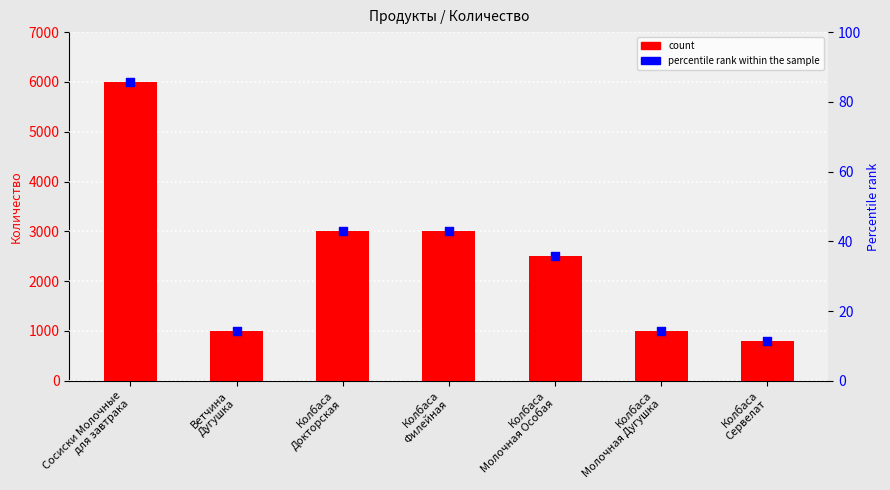

What are all the series names shown in the legend?

count, percentile rank within the sample